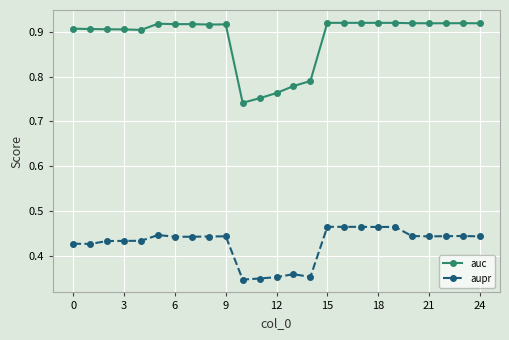

True or false: aupr has more than 1 points higher than both neighbors.

True